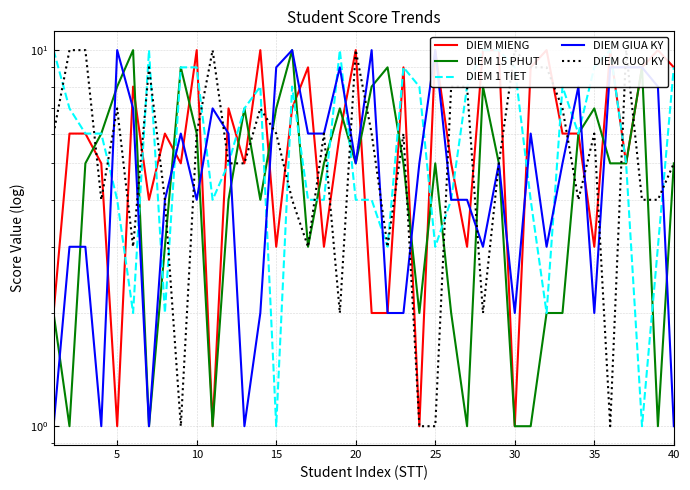

How many interior local valleys does the DIEM GIUA KY series have?

9